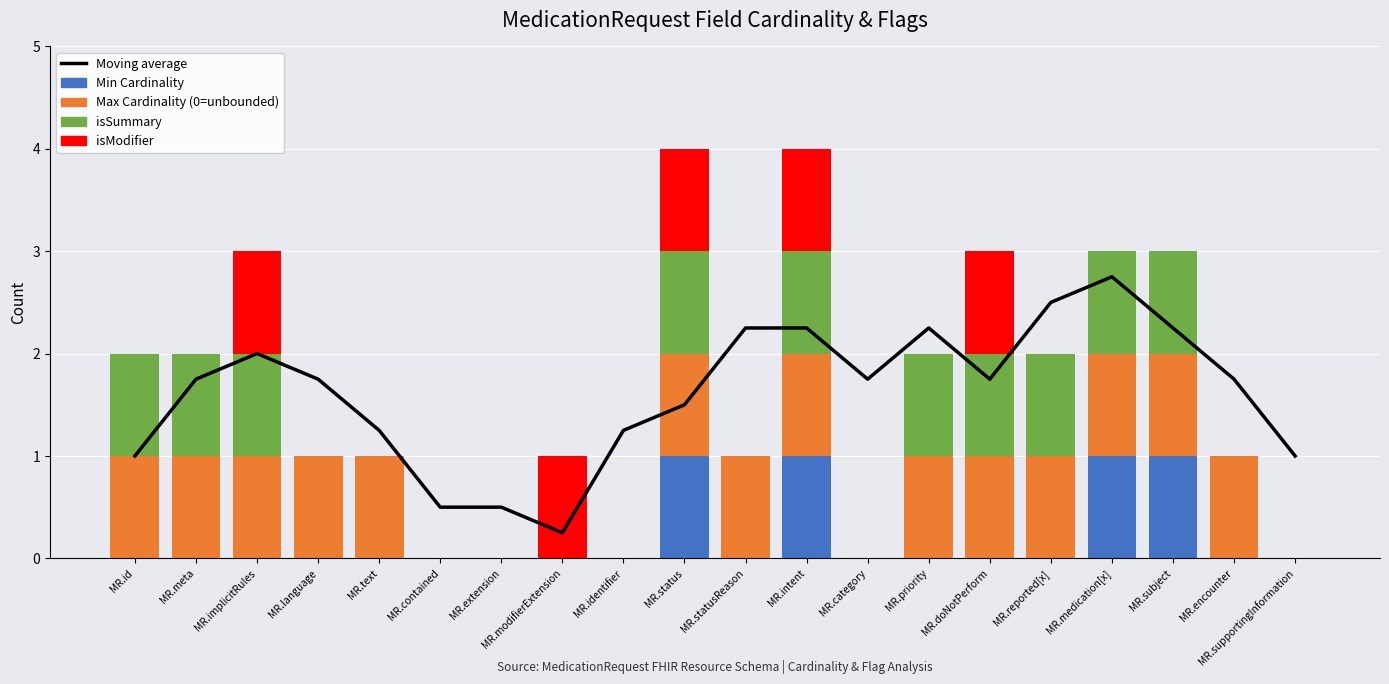

Which series has the largest total across all categories?

Moving average